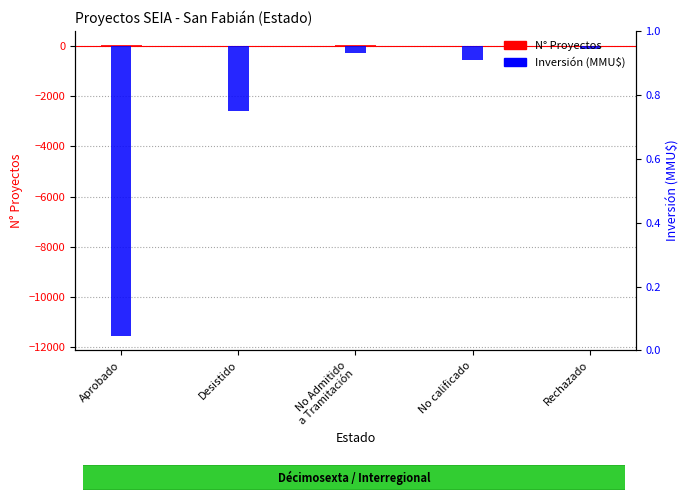

How many values in the Count (N°) series are below 3?

2